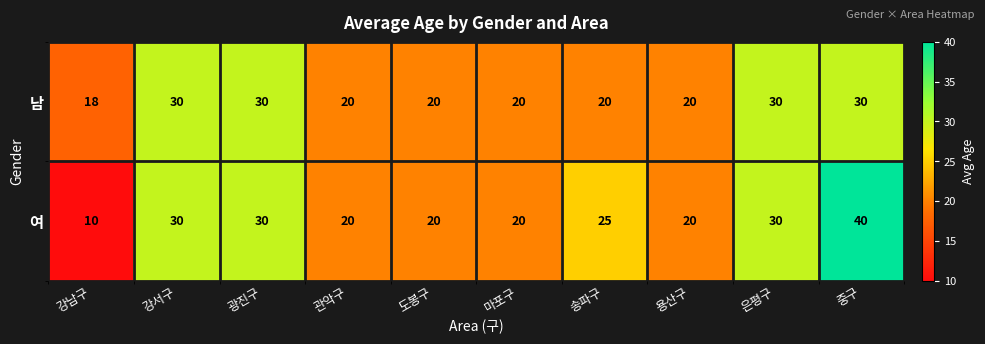

What is the total value across all series at 중구?

70